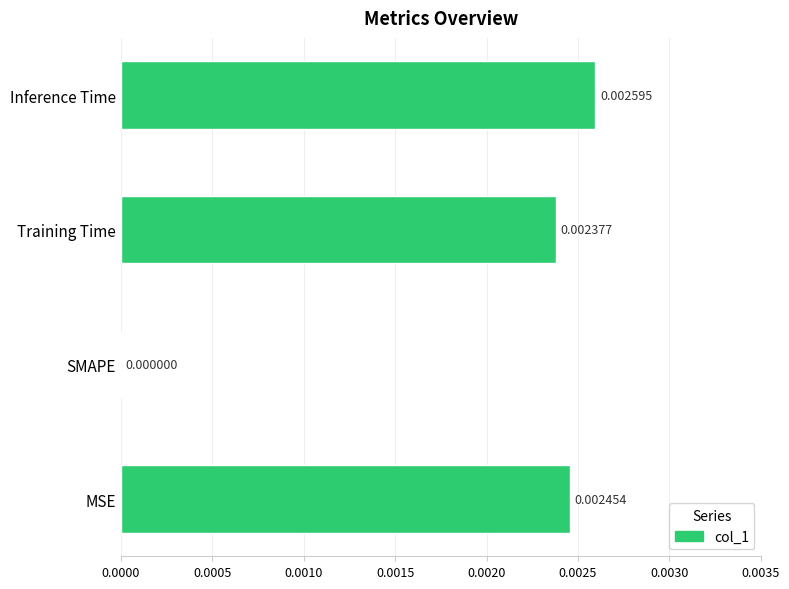

Which has a higher value, Training Time or MSE?

MSE